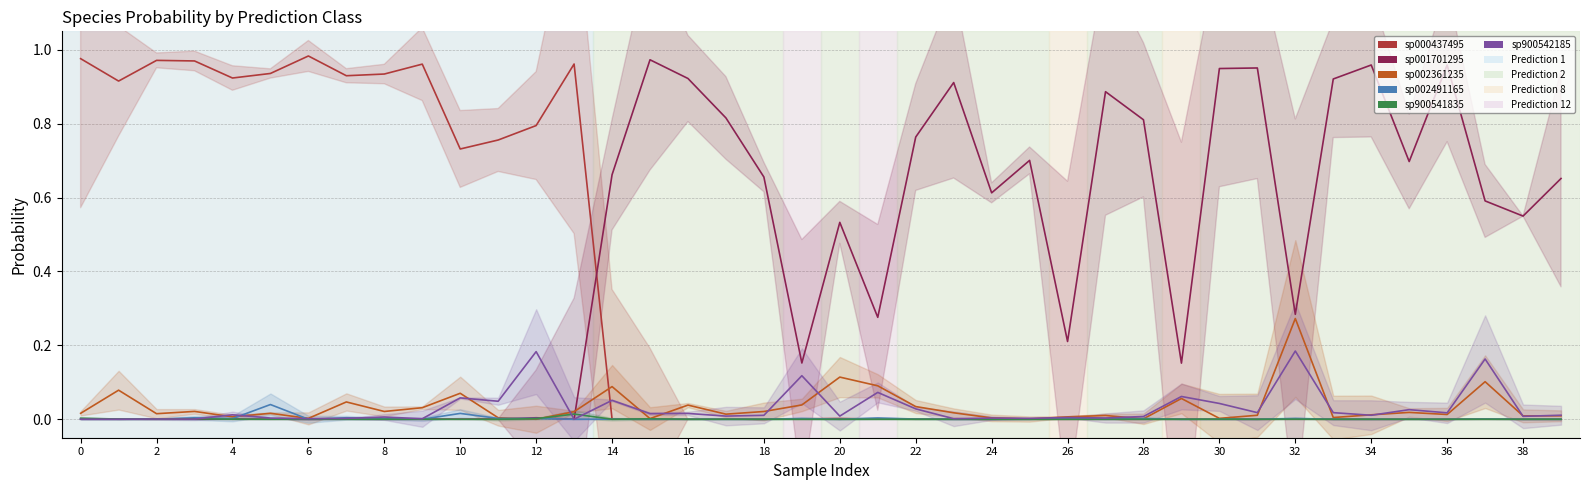

Which series ends up on top after the final intersection of sp001701295 and sp900541835?

sp001701295